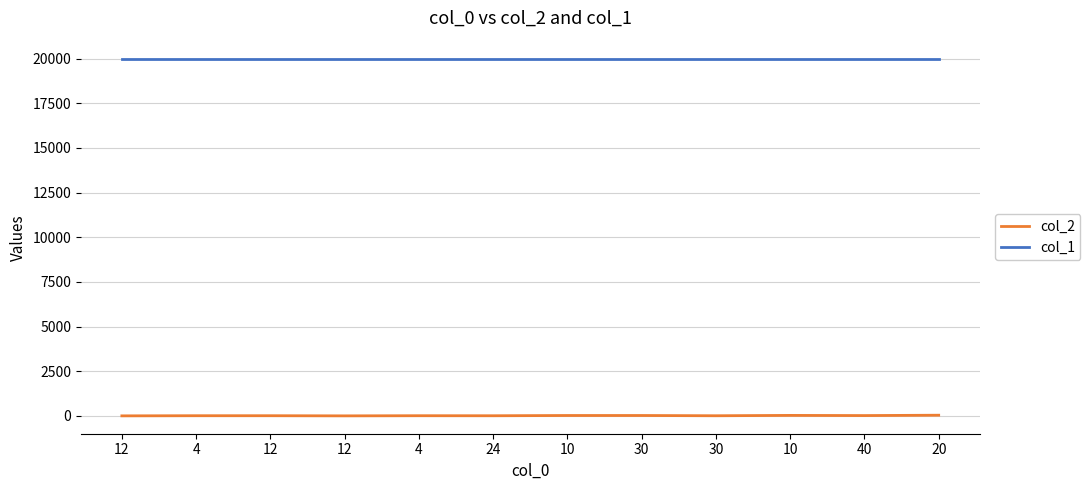

At which label is col_2 closest to 22?

10